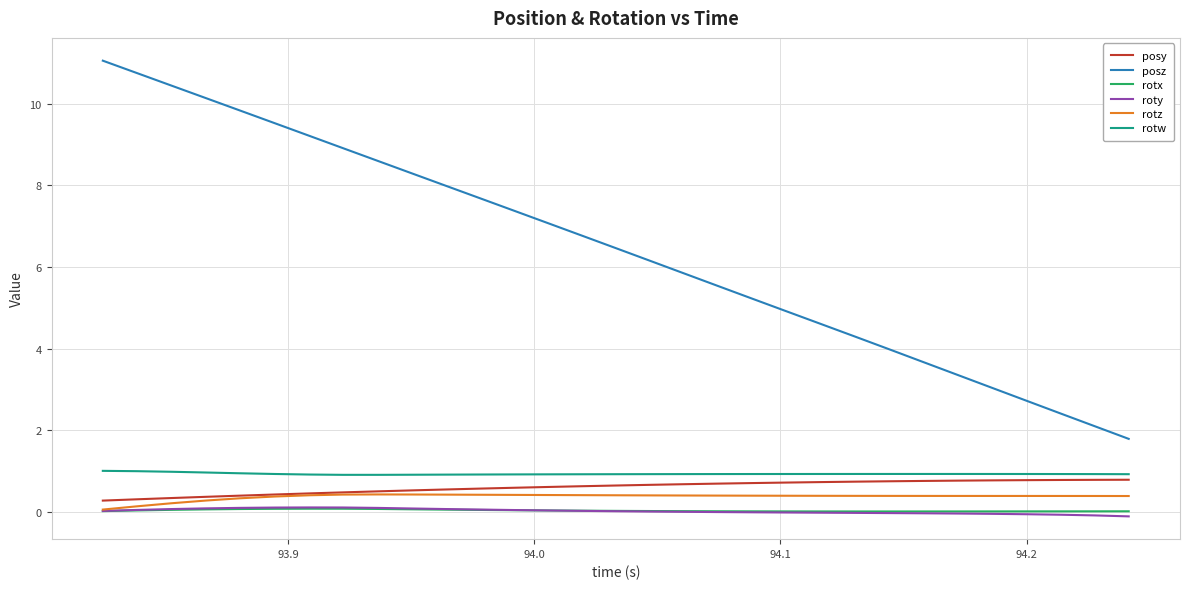

Which series has the largest total across all categories?

posz